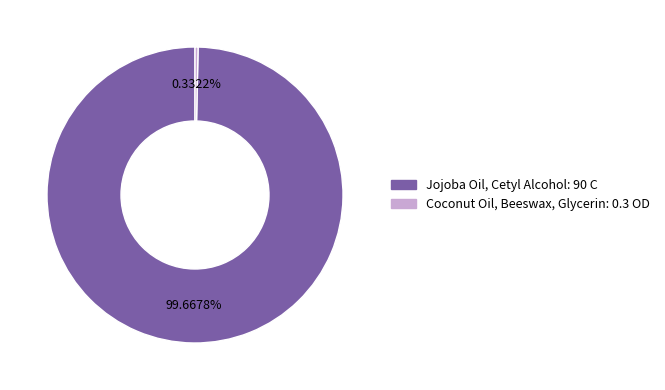

Which slice is the largest?

Jojoba Oil, Cetyl Alcohol